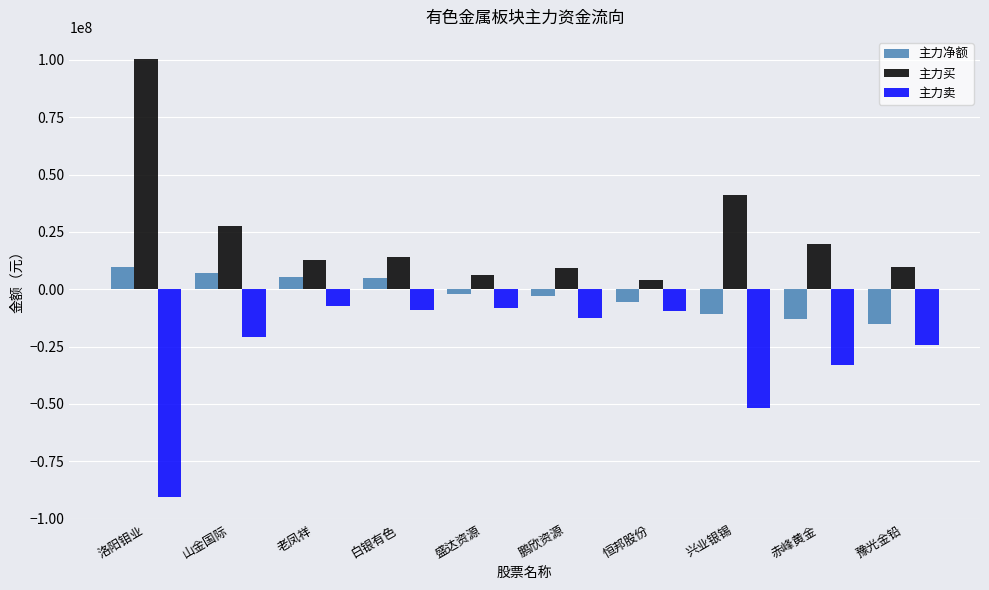

True or false: 主力买 has a value of 19797771 at 赤峰黄金.

True